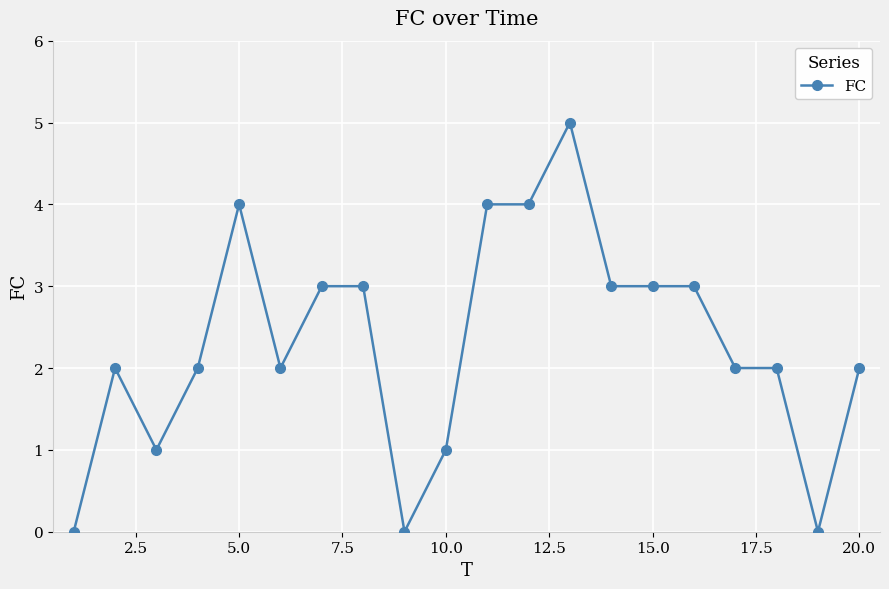

How many data points does each series have?

20